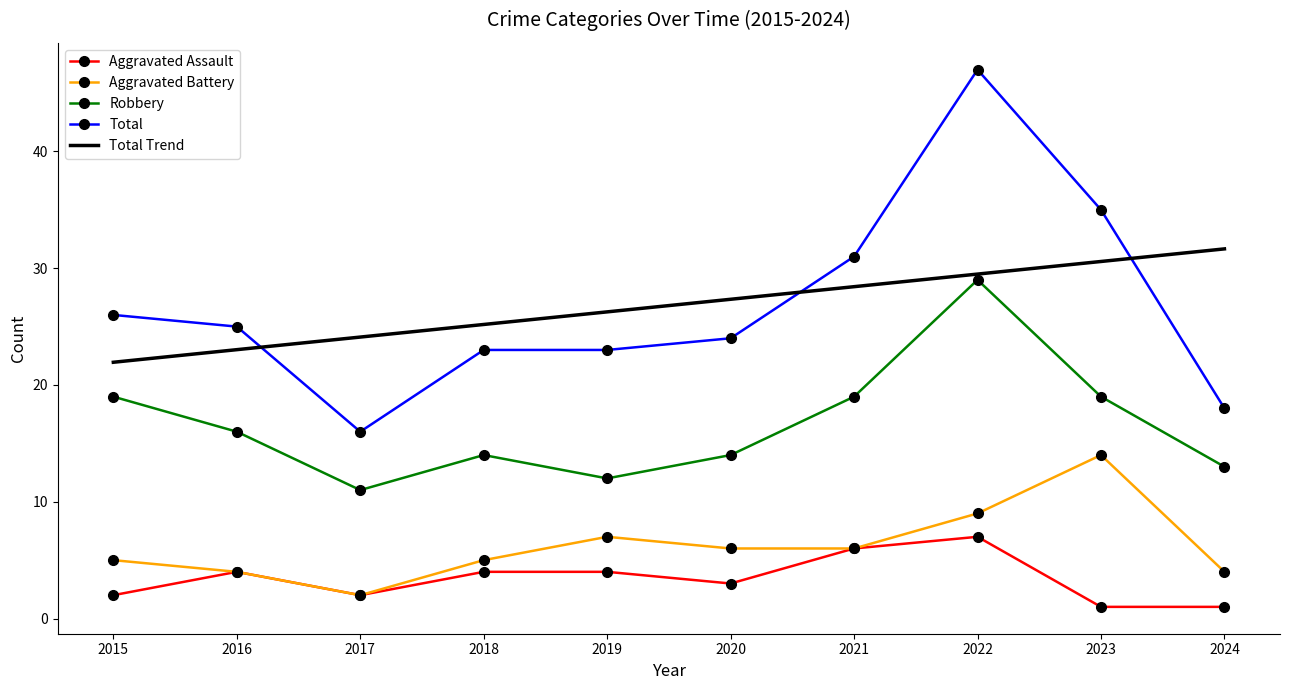

Rank the series by their maximum value, from highest to lowest.

Total, Total Trend, Robbery, Aggravated Battery, Aggravated Assault